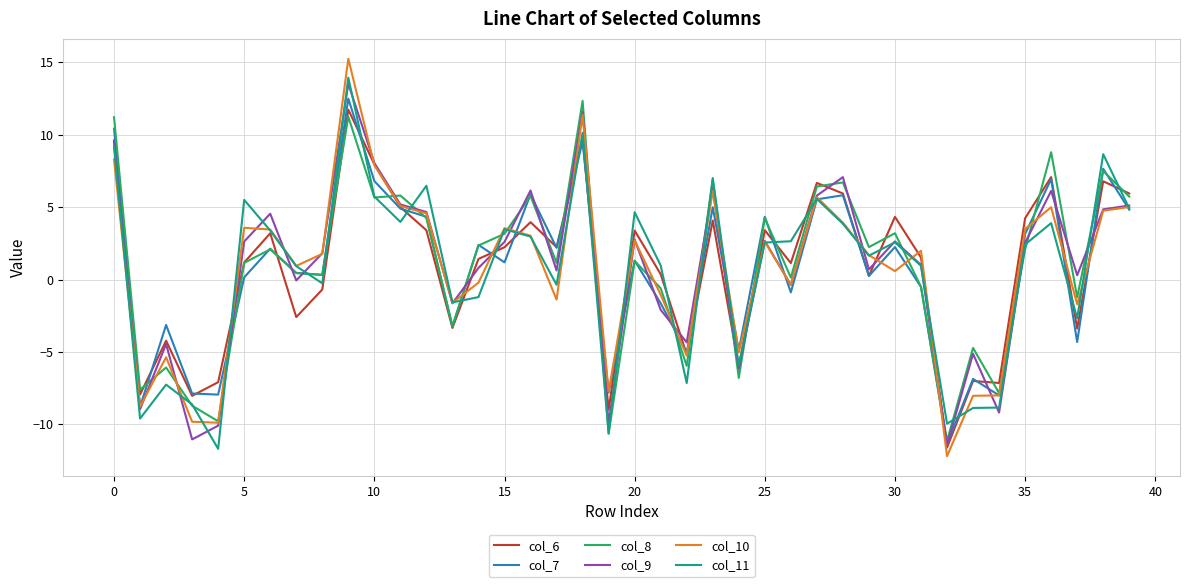

How many values in col_10 are above zero?

24